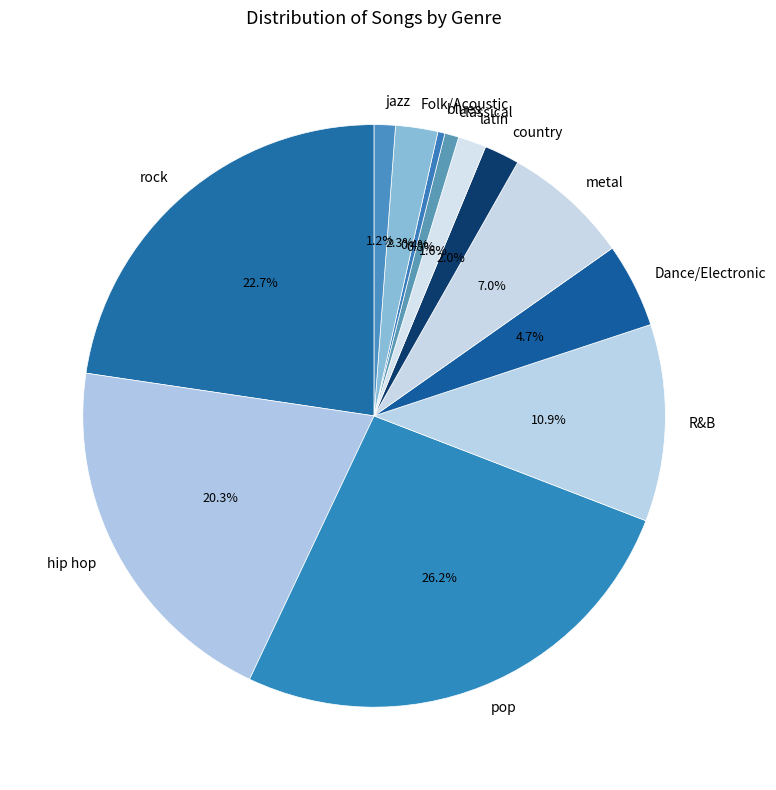

Between classical and latin, which is larger?

latin